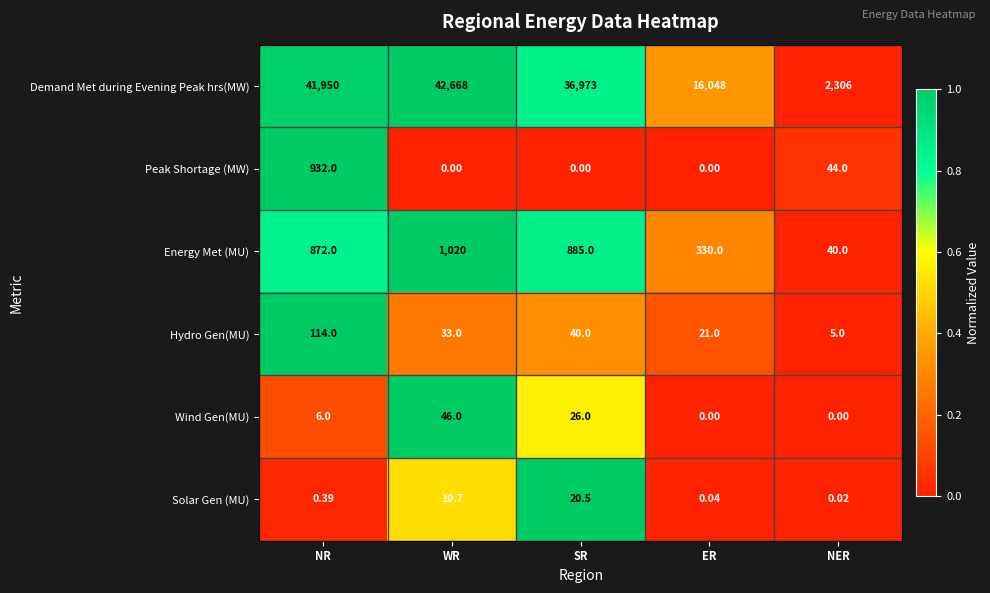

At which label is Solar Gen (MU) closest to 10?

WR